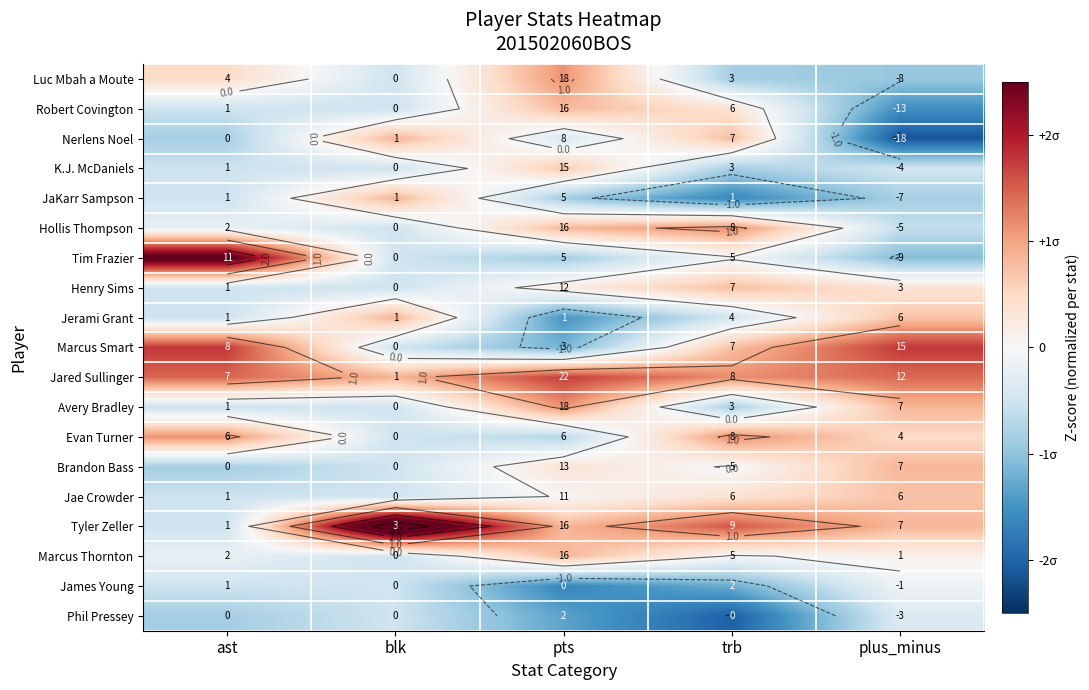

At which category is the sum across all series the highest?

blk